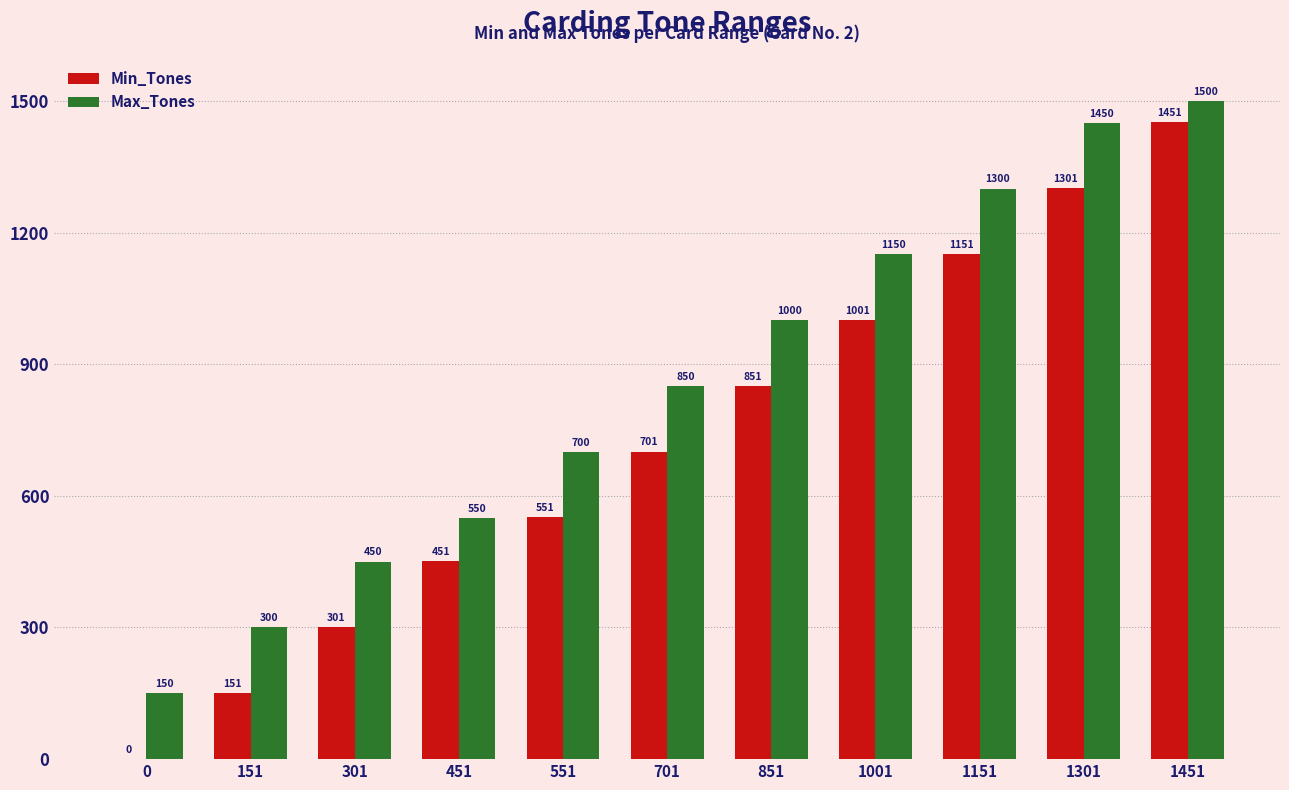

Where is Min_Tones nearest to the value 725?

701